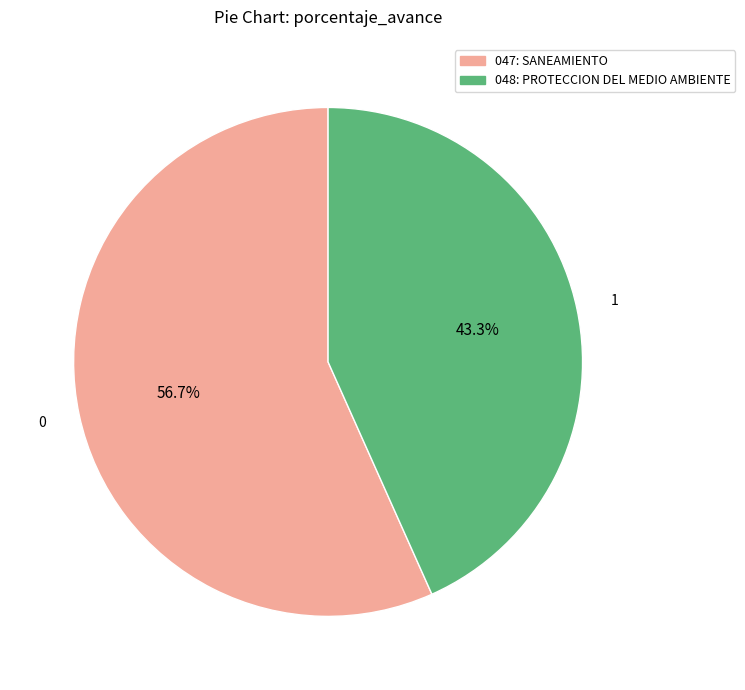

Count the number of slices in the pie.

2